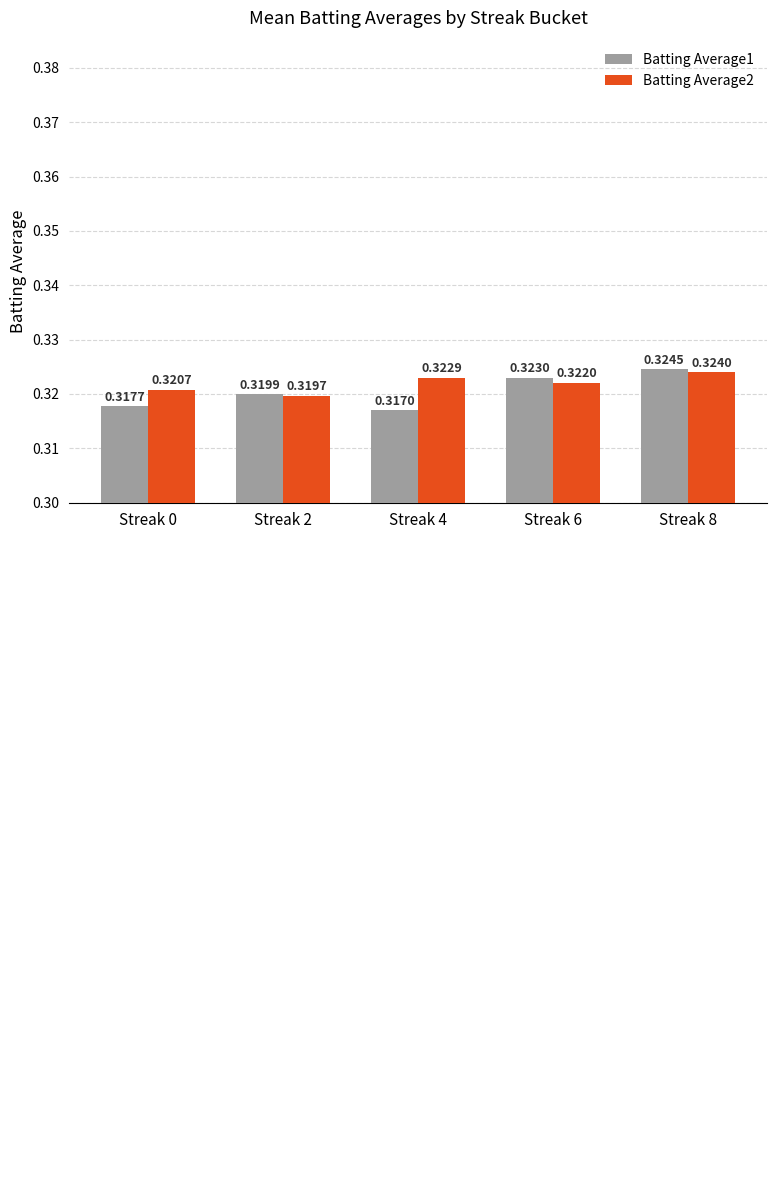

What is the sum of all Batting Average2 values?

1.6